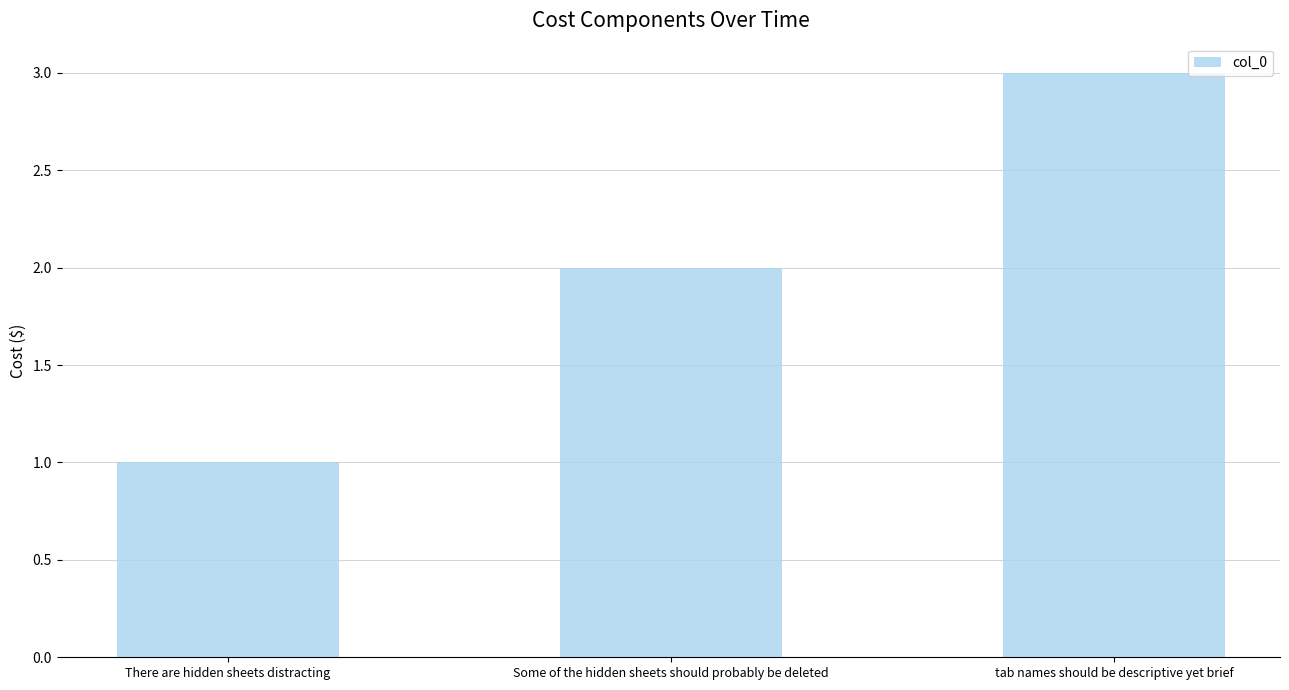

Rank the categories by value from lowest to highest.

There are hidden sheets distracting, Some of the hidden sheets should probably be deleted, tab names should be descriptive yet brief